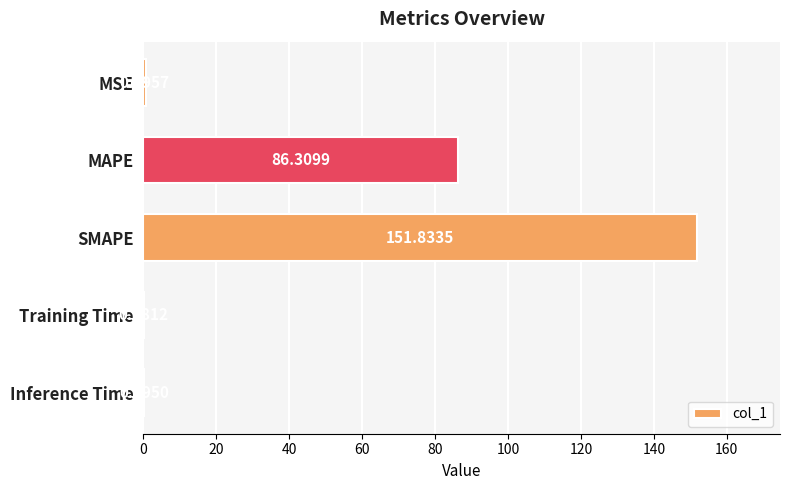

What is the sum of all values?

239.1